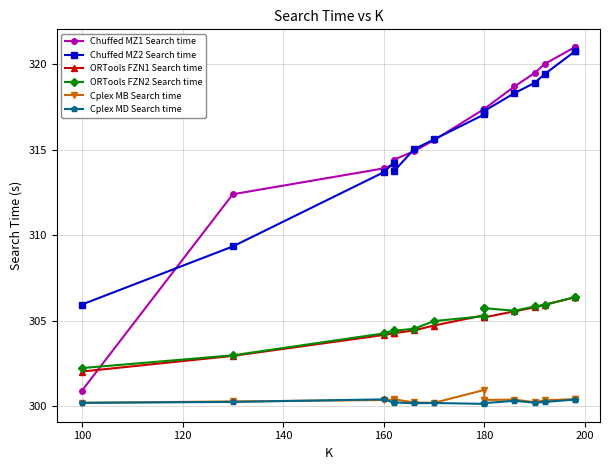

What is the average value of the Chuffed MZ2 Search time series?

315.8